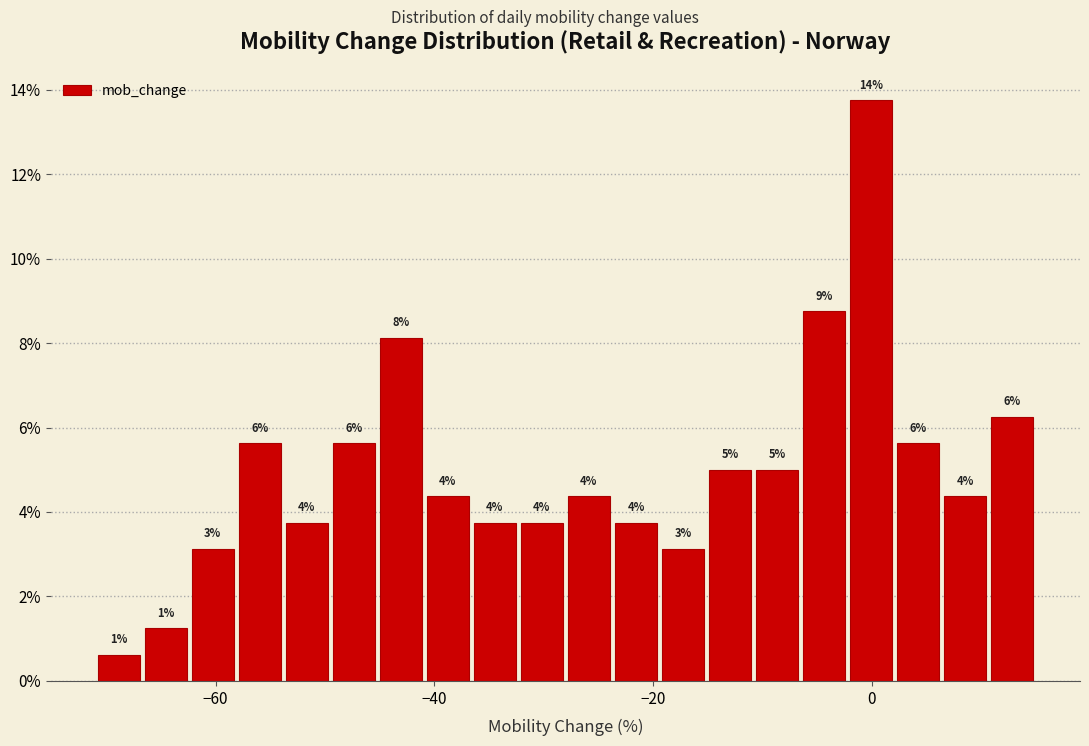

Around what value on the x-axis is the tallest bar? Give the approximate position of its centre, as read against the axis.

0